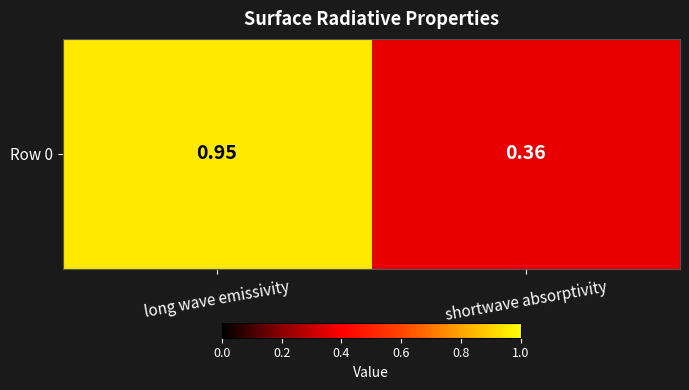

Is it true that the value at shortwave absorptivity is 0.5?

False